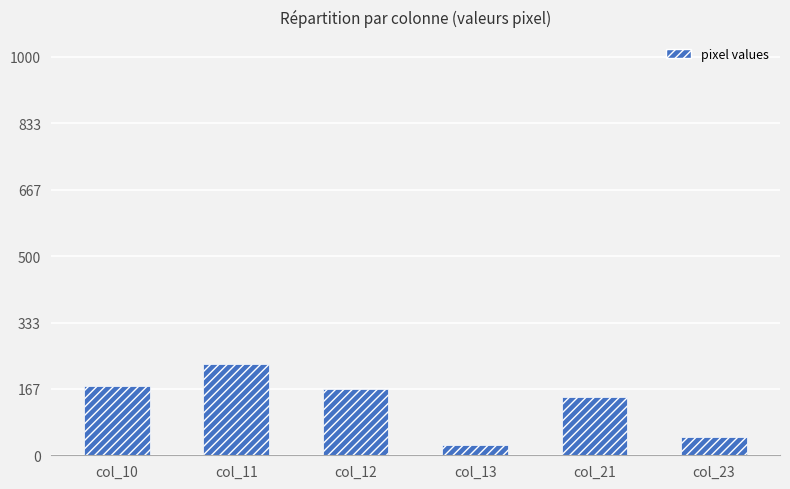

Which category has the highest value across all series?

col_11